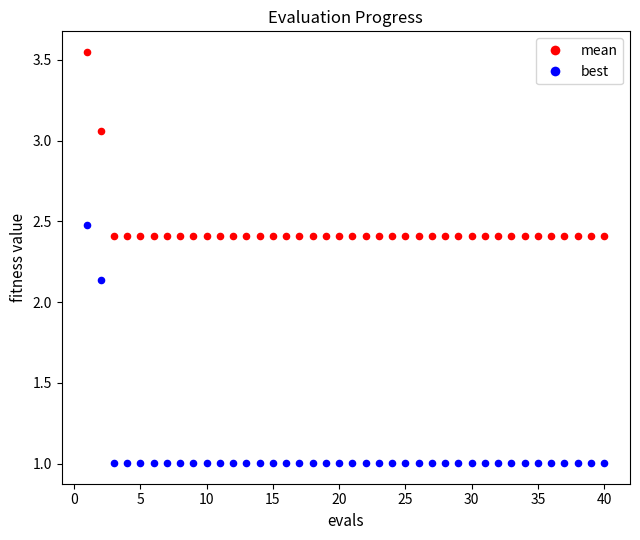

Which series contains the lowest Y value?

best